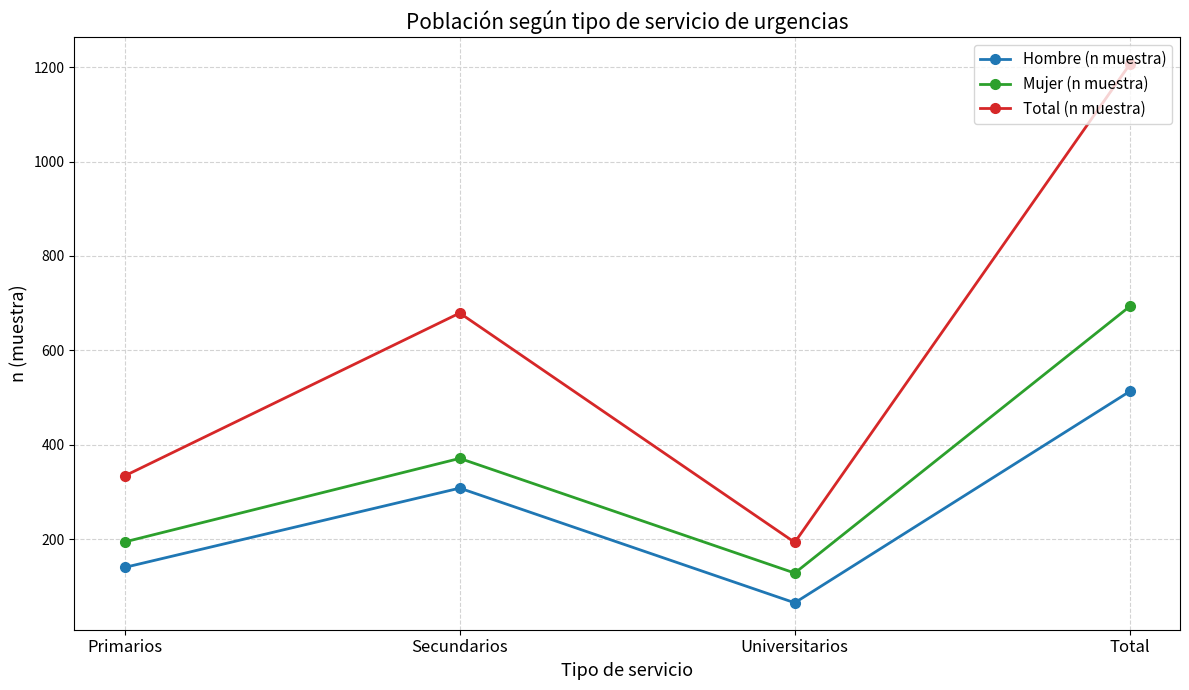

At which category does Hombre (n muestra) reach its first local peak?

Secundarios